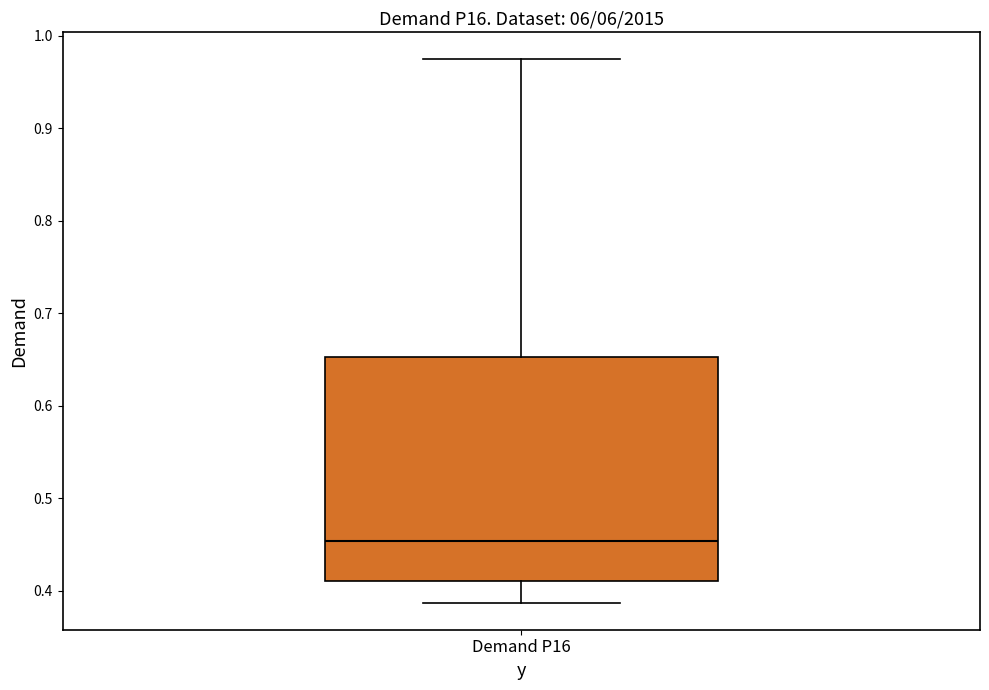

Read this box plot against the y-axis: the position of the median line, the range covered by the box, and the ends of both whiskers. The values are not printed on the chart, so give them approximately, as read against the axis.

median 0.45, box 0.41 to 0.65, whiskers 0.39 to 0.97